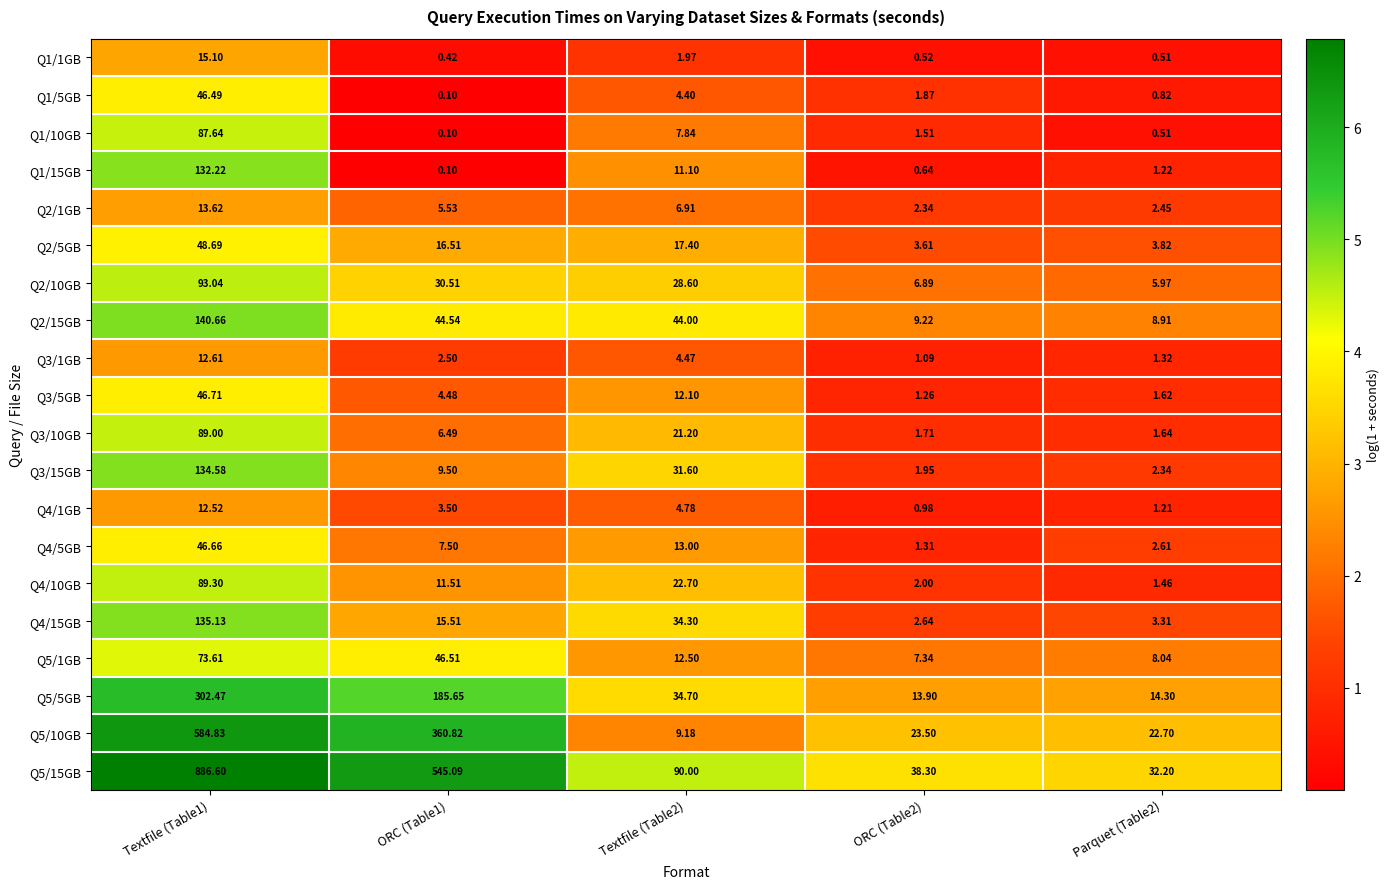

Which series changed the most between ORC (Table1) and Textfile (Table2)?

Q5/15GB